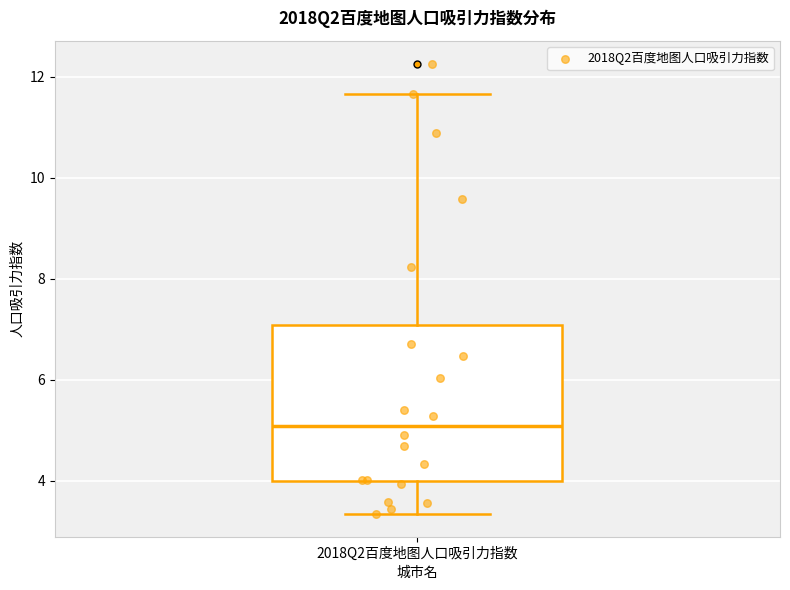

Transcribe this box plot: give where the median line is, the range the box spans, and where the two whiskers end, as read against the y-axis. The values are not printed on the chart, so give them approximately, as read against the axis.

median 5.0, box 4.0 to 7.0, whiskers 3.4 to 11.6